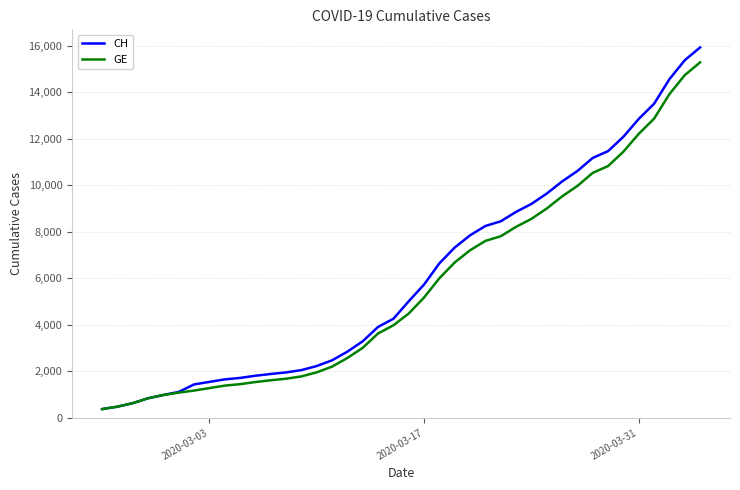

What are all the series names shown in the legend?

CH, GE